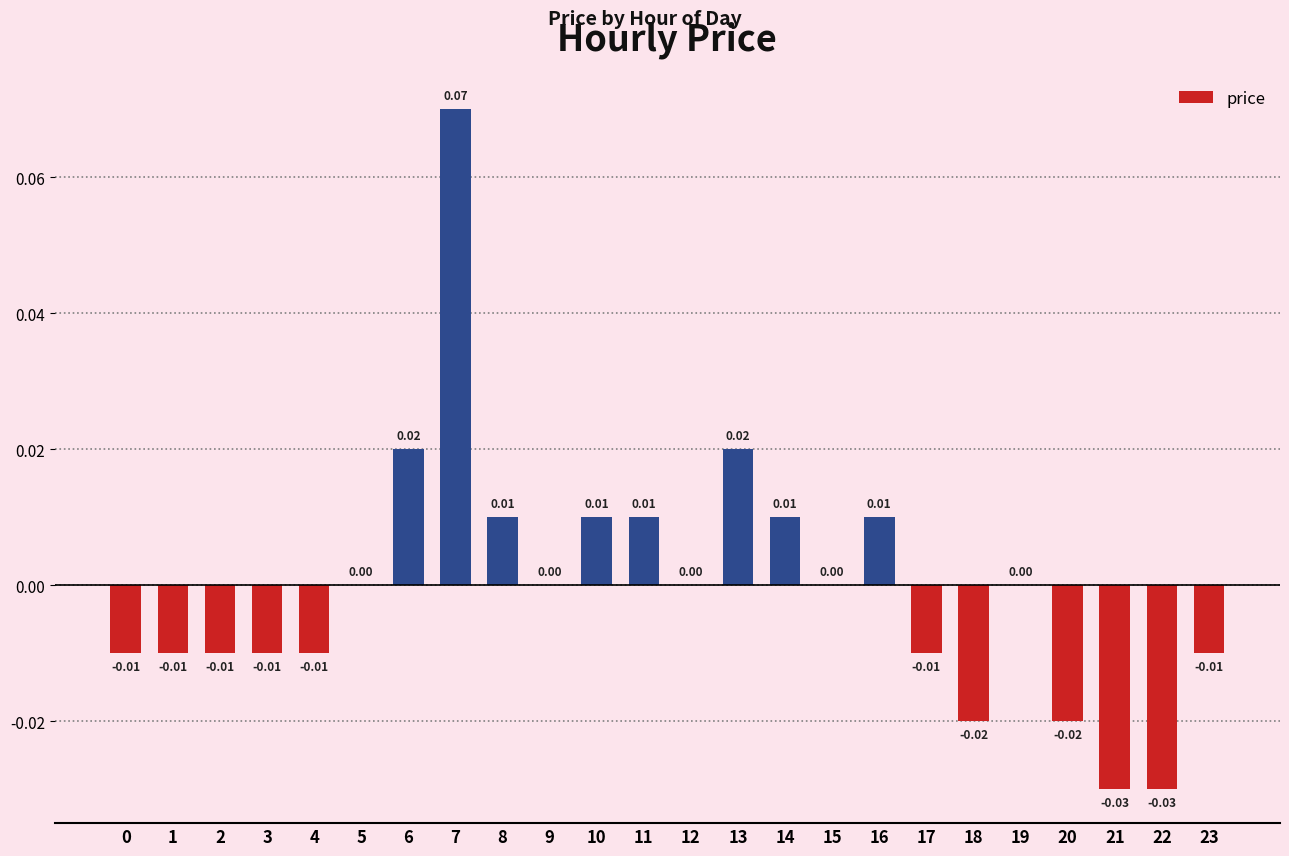

Are the bars horizontal?

No